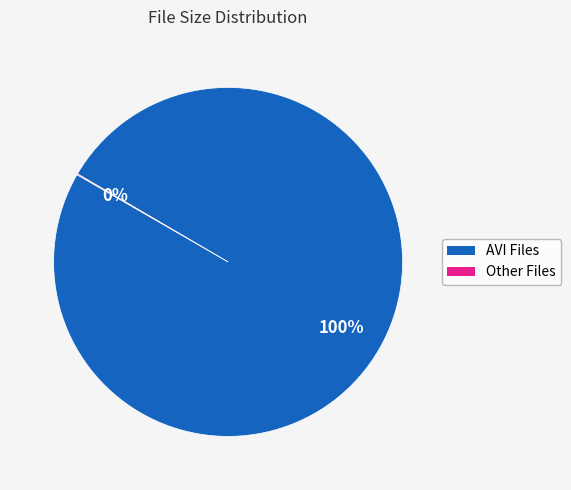

To the nearest percent, what is the average slice percentage?

50%